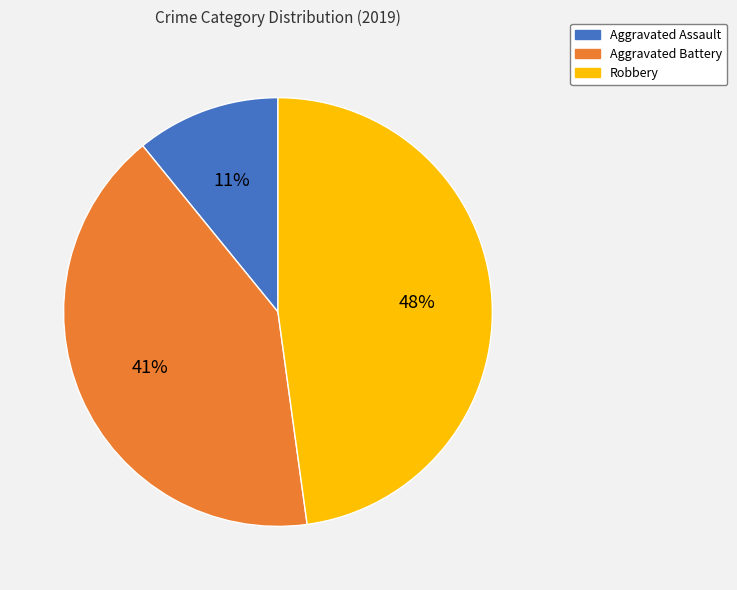

Rank the categories by value from highest to lowest.

Robbery, Aggravated Battery, Aggravated Assault